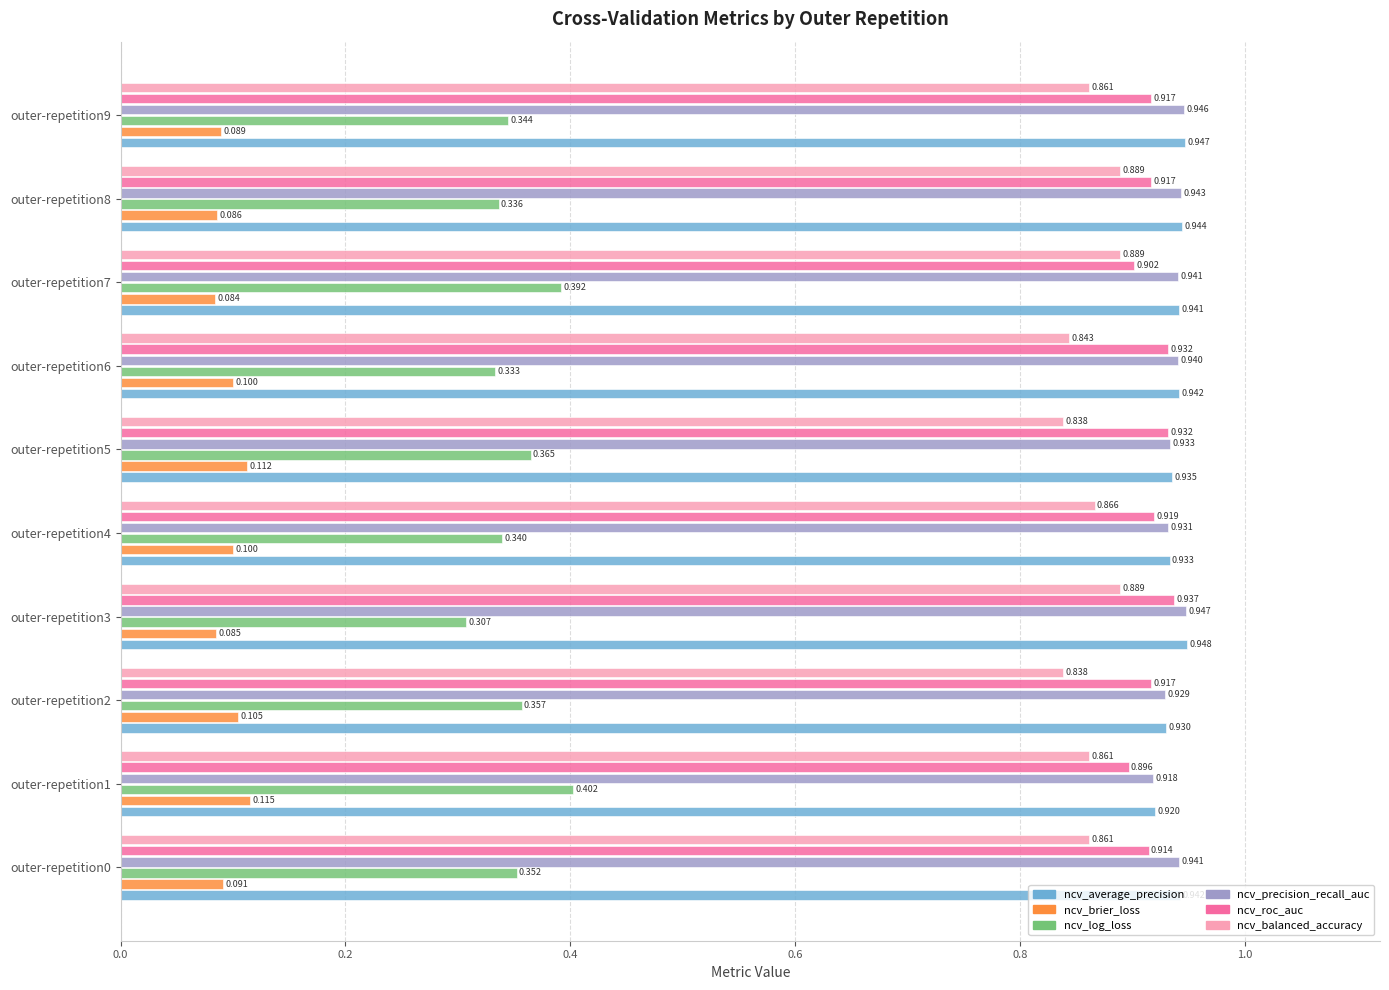

Which series has the largest range (max minus min)?

ncv_log_loss